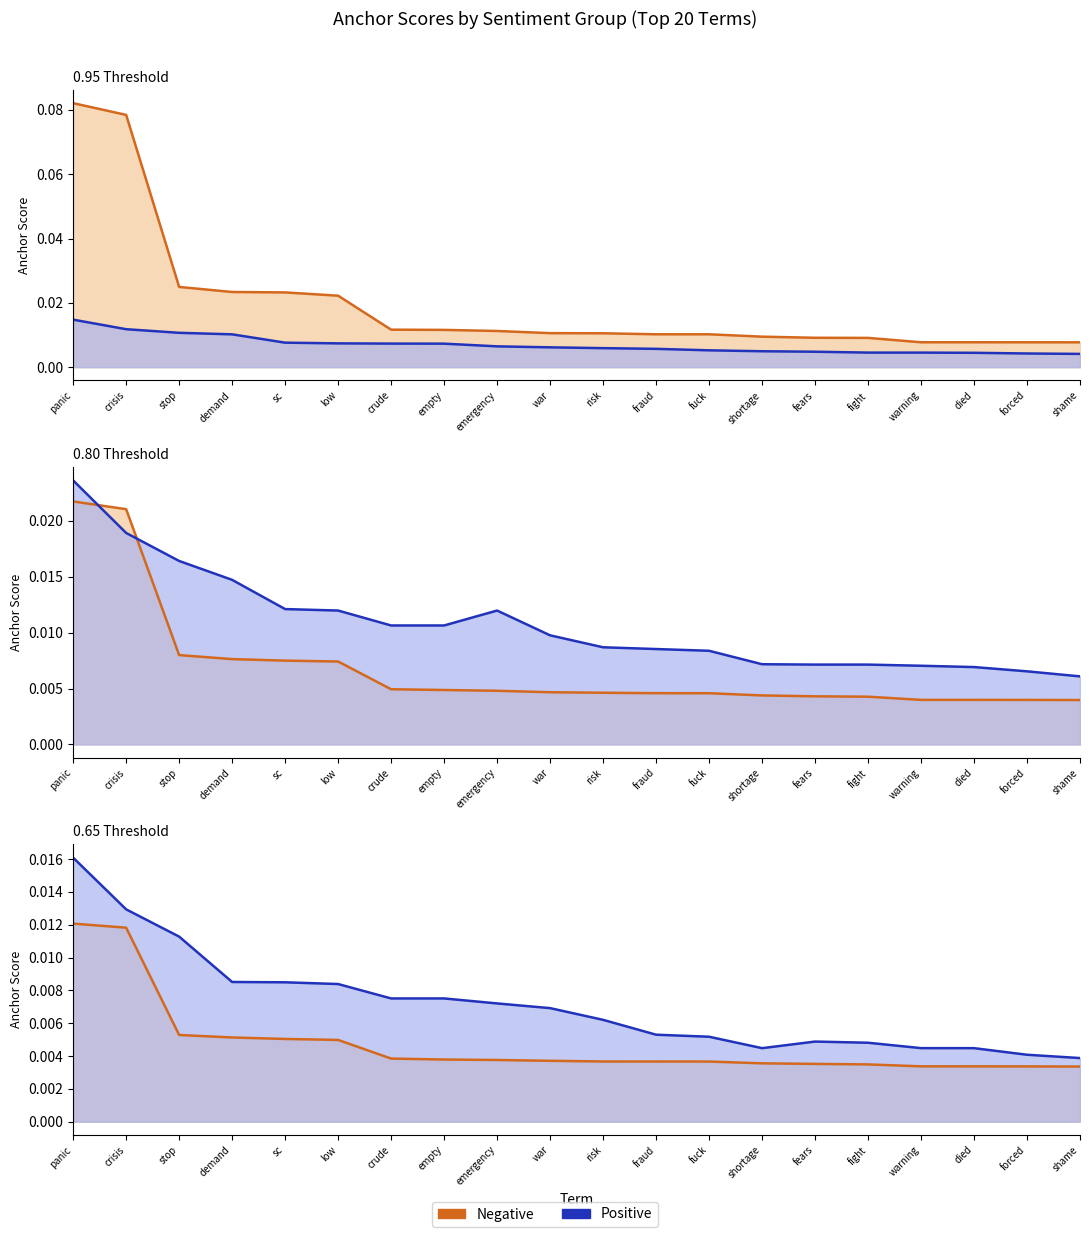

What is the label of the 16th point from the right?

sc